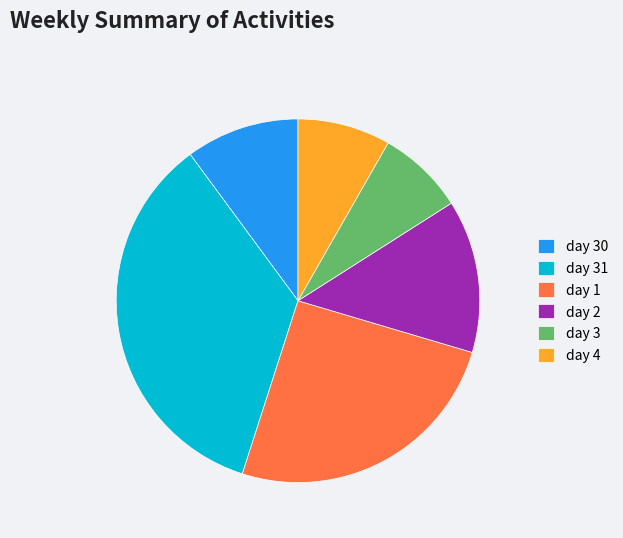

Is it true that day 30 is 20% of the pie?

False